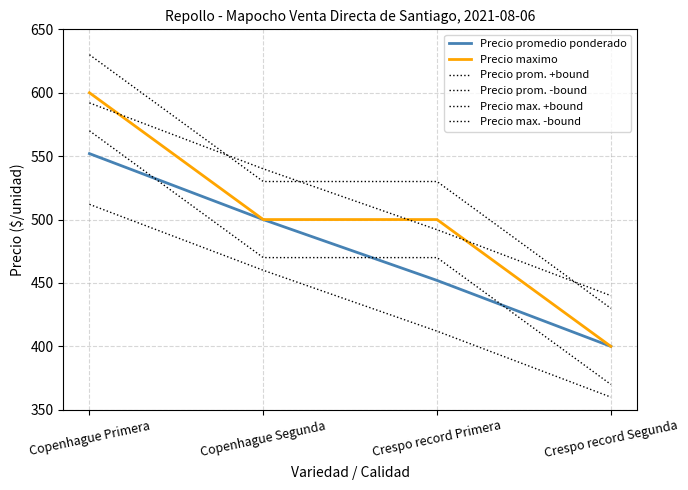

Where is Precio prom. +bound nearest to the value 516?

Copenhague Segunda